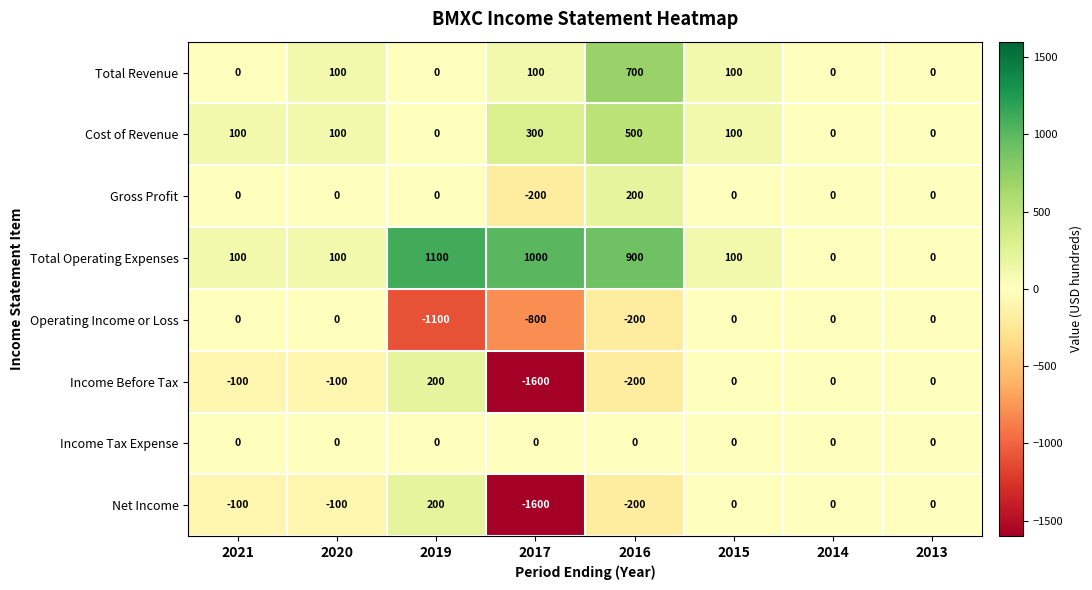

Where is Net Income nearest to the value -700?

2016